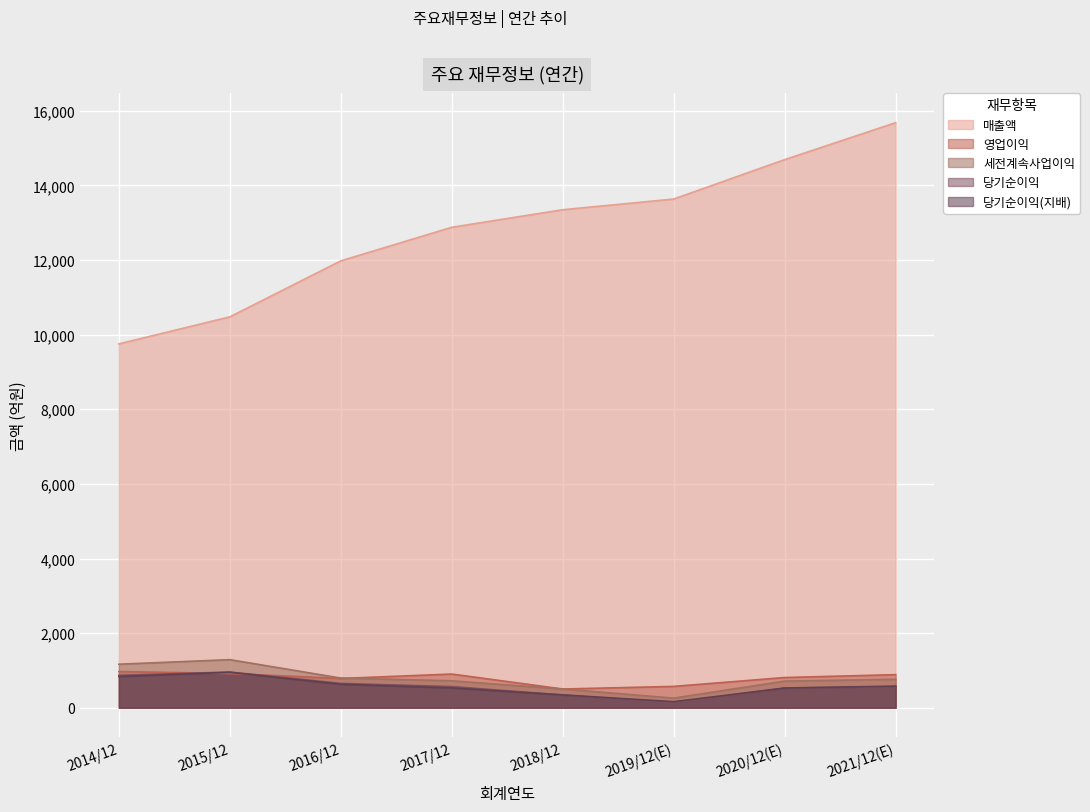

How many lines are shown in the chart?

5